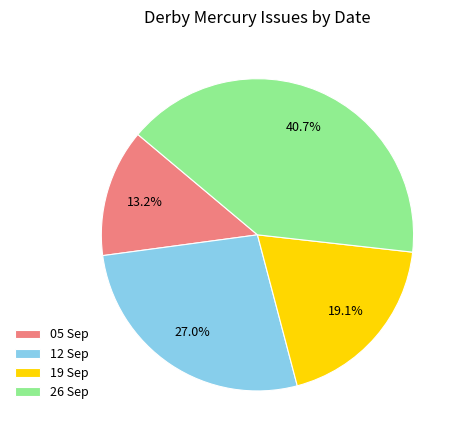

Does 19 Sep represent more than half of the total?

No